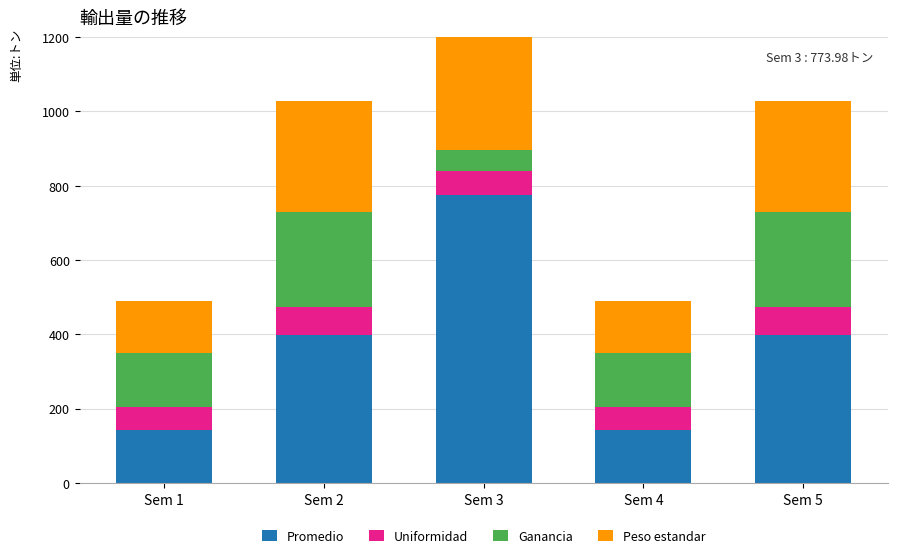

What is the spread (max minus min) of values at Sem 4?

80.2